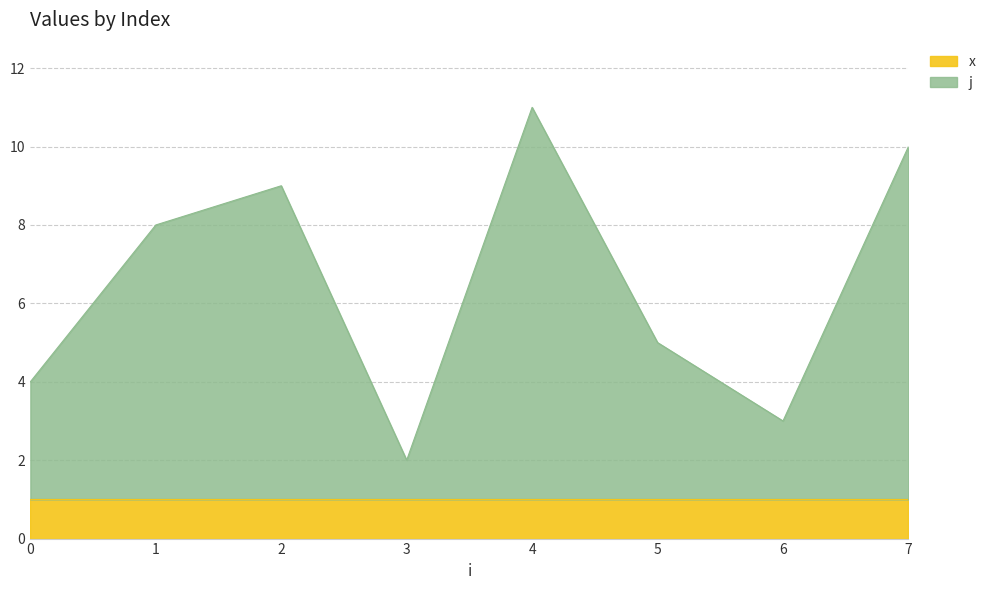

True or false: the data shows 9 at 5.

False